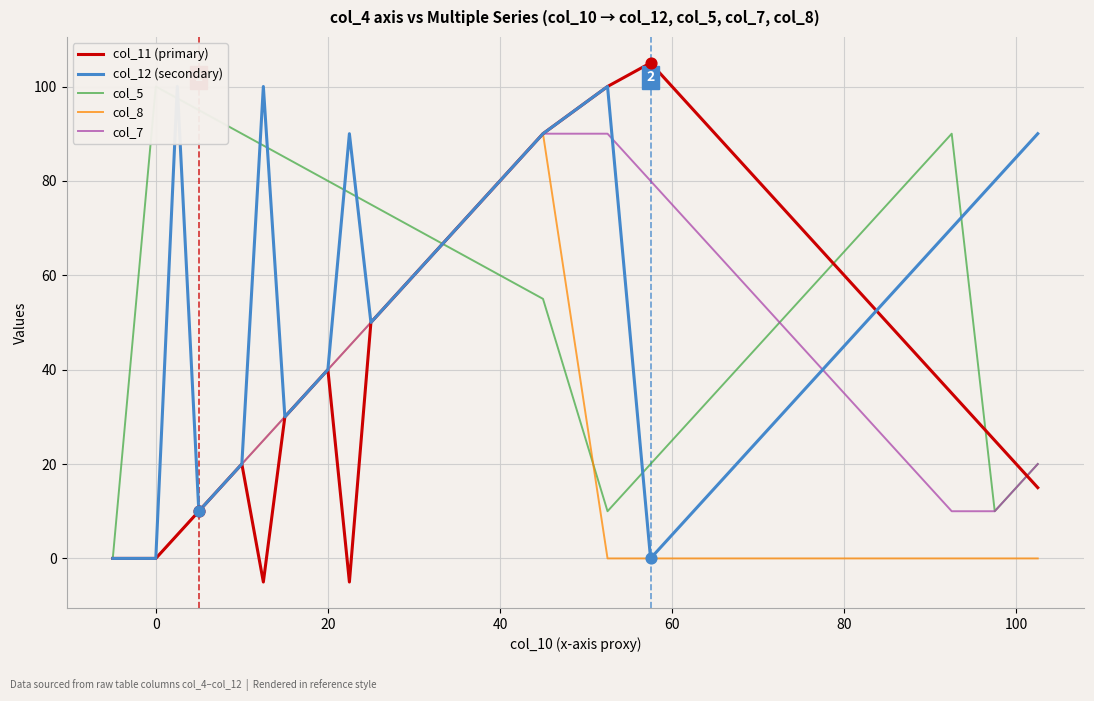

Is the value of col_8 at 62.5 greater than the value of col_7 at 62.5?

No